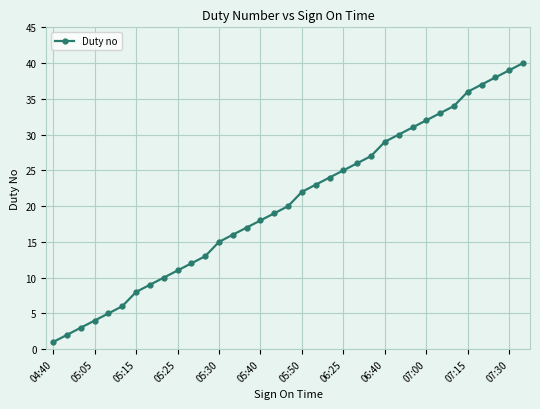

What is the difference between the second highest and second lowest values?

37